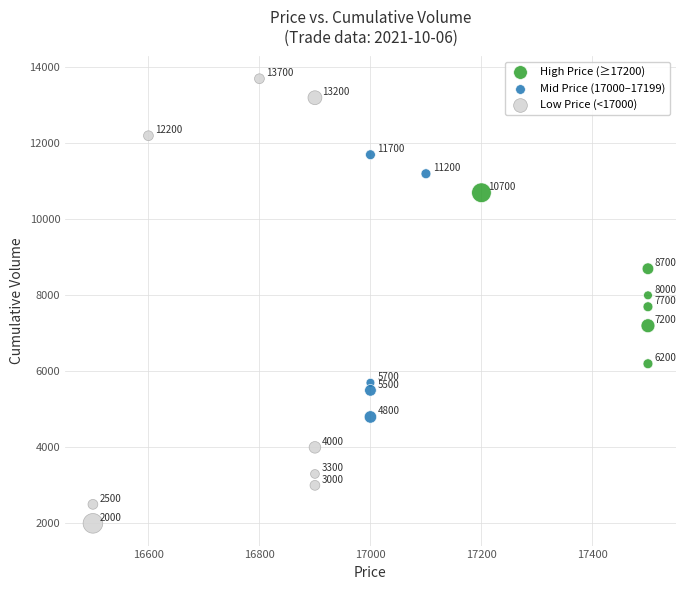

Which series has the widest spread of Y values?

Low Price (<17000)